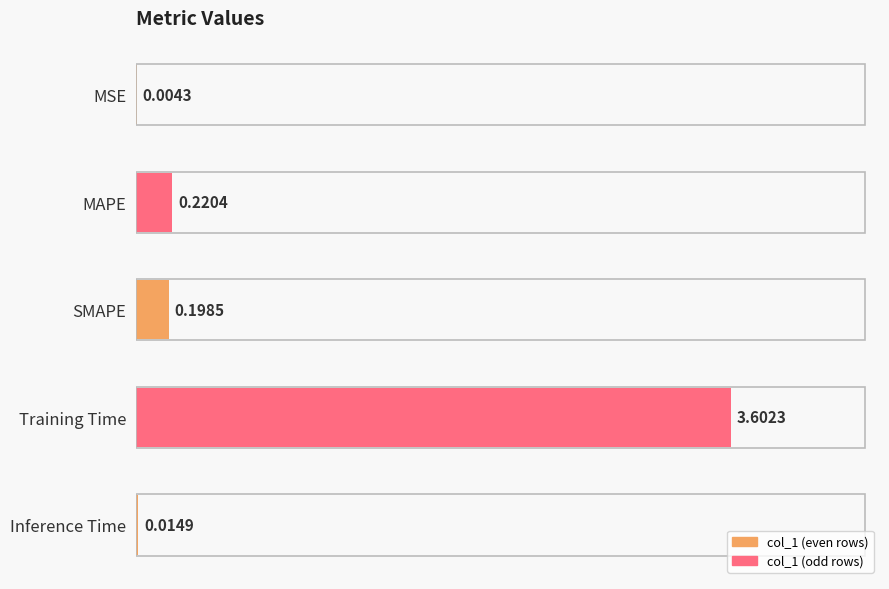

What is the sum of the values at MSE and Training Time?

3.6